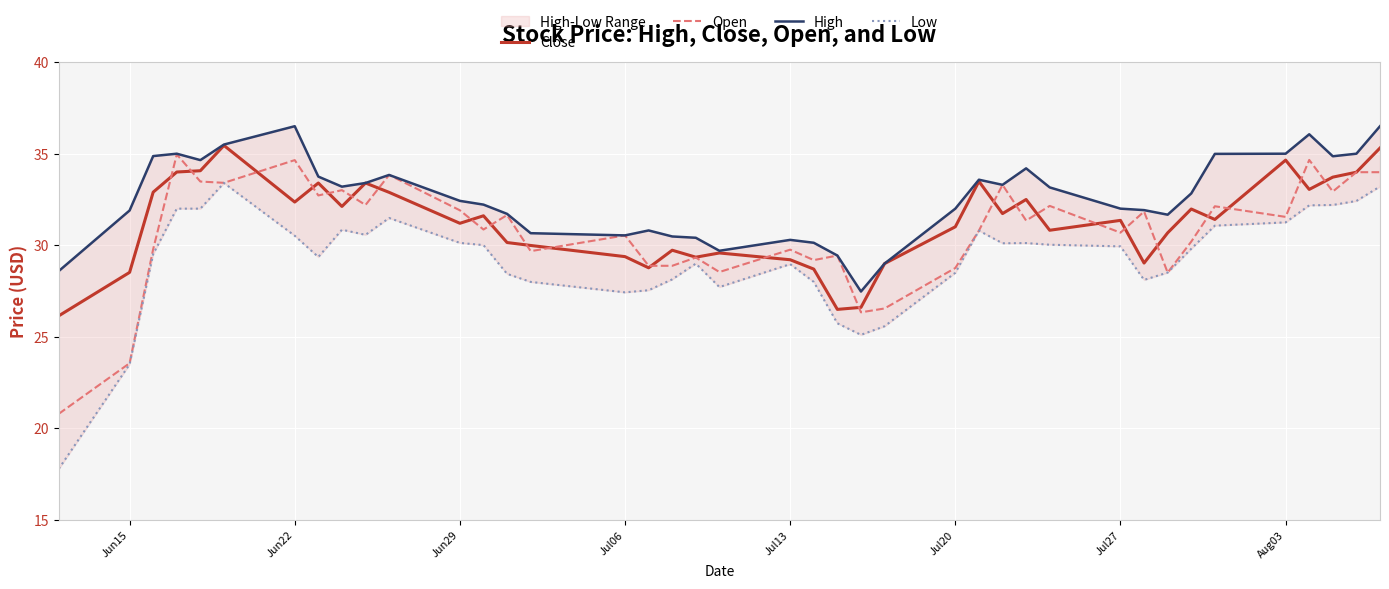

True or false: Open has a value of 31.5 at Aug03.

True